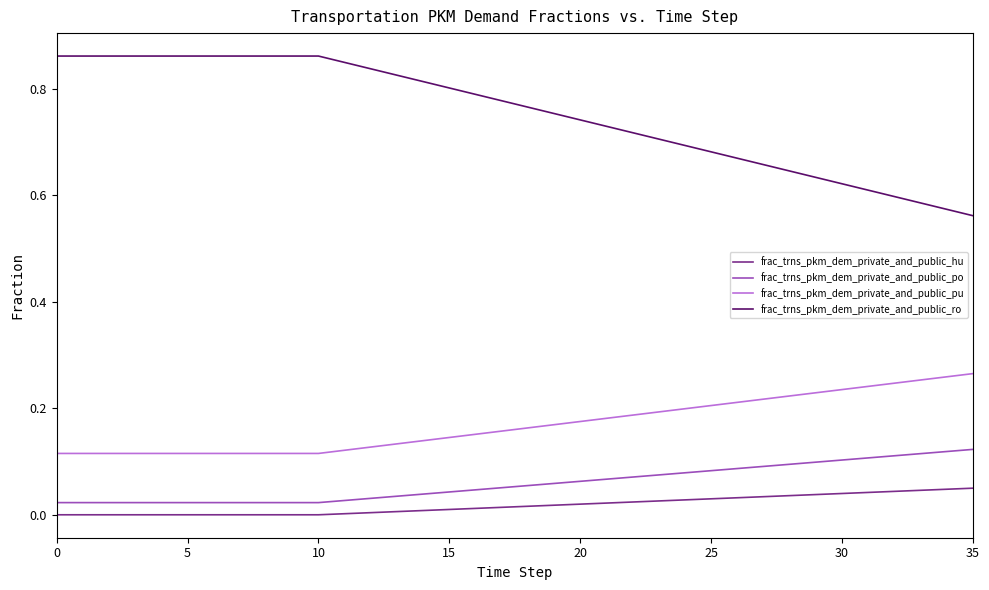

Which series has the largest total across all categories?

frac_trns_pkm_dem_private_and_public_ro